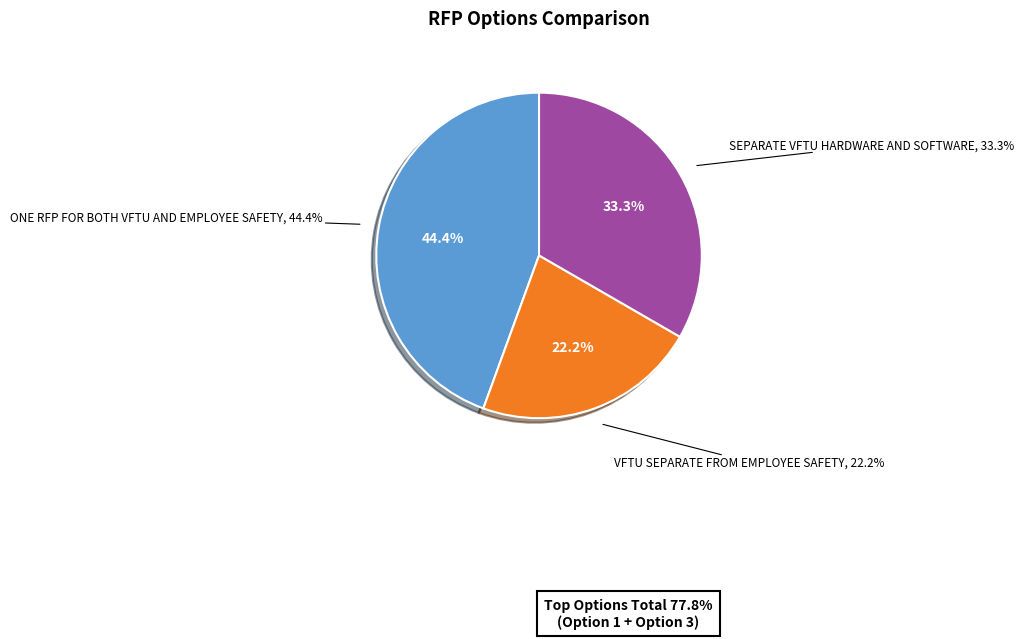

The One RFP for both VFTU and Employee Safety slice represents 44% of the pie. True or false?

True